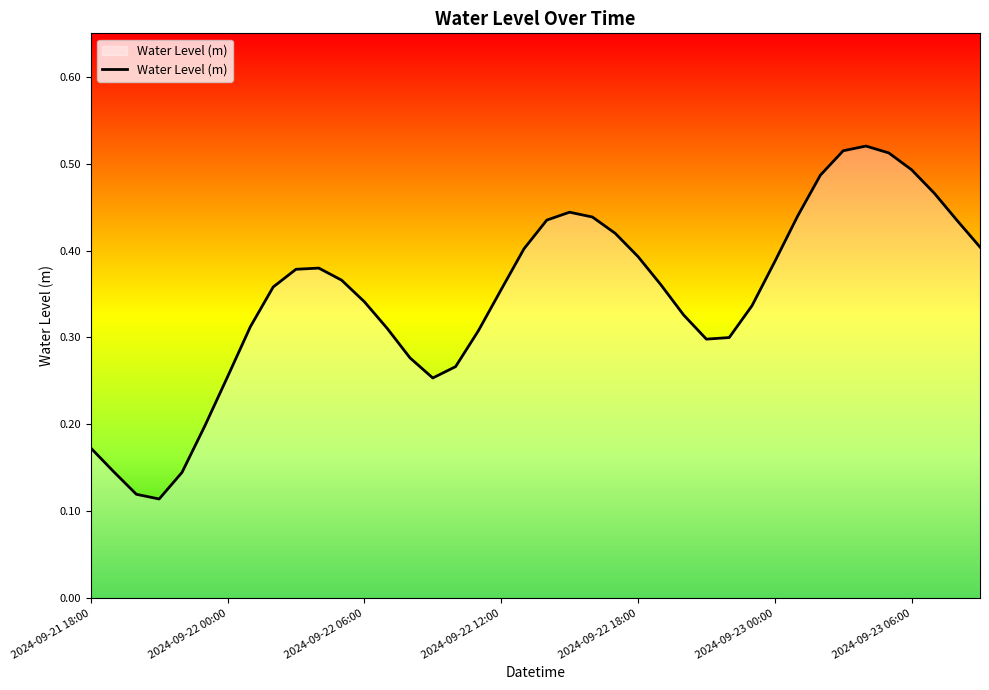

Does the chart have visible grid lines?

No